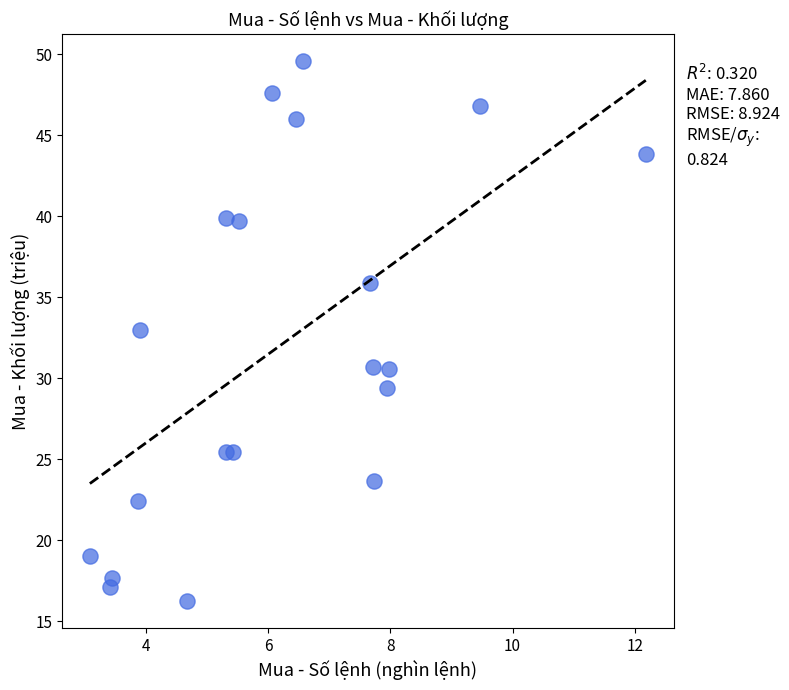

What is the range of Y values (max minus min)?

33.3